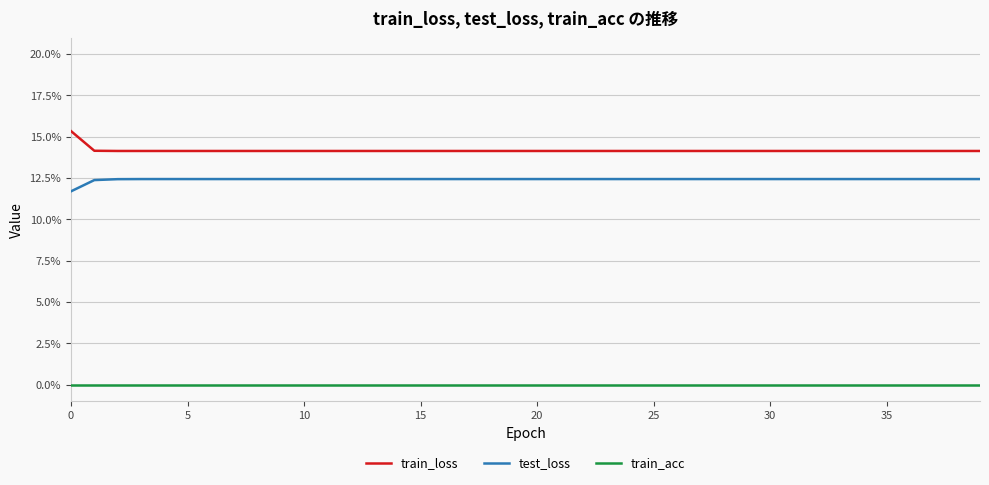

Does the chart have visible grid lines?

Yes